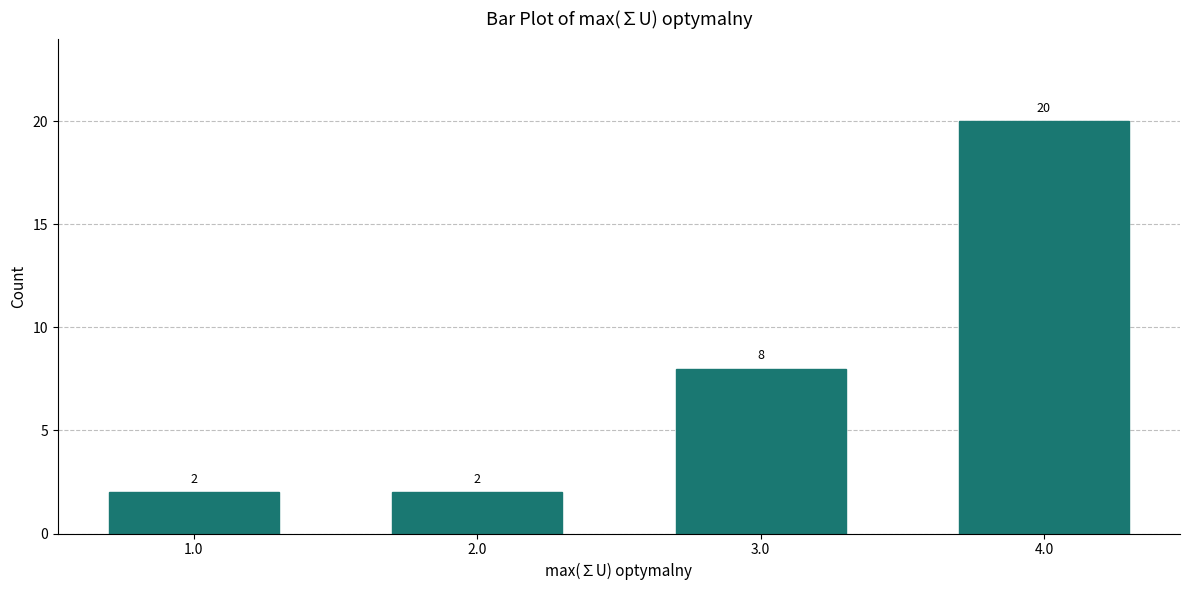

Reading left to right, extract all data points from this chart.

1.0=2	2.0=2	3.0=8	4.0=20